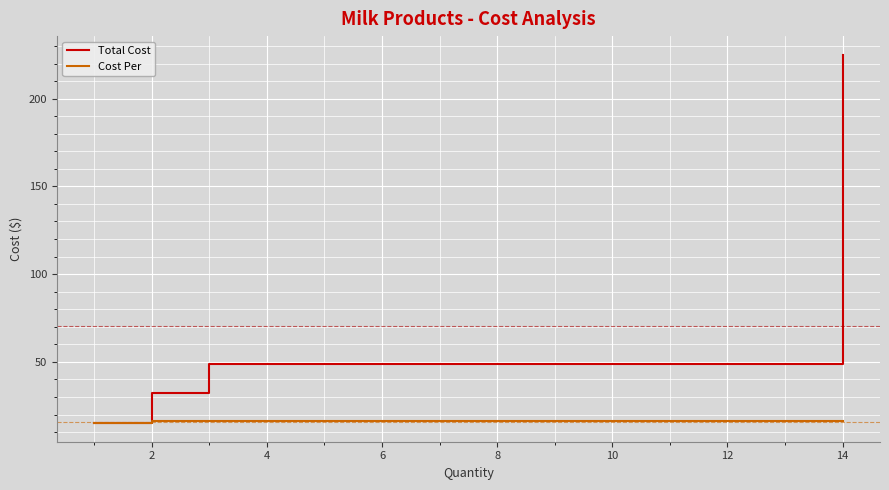

Between 4 and 6, which series saw the biggest shift?

Total Cost